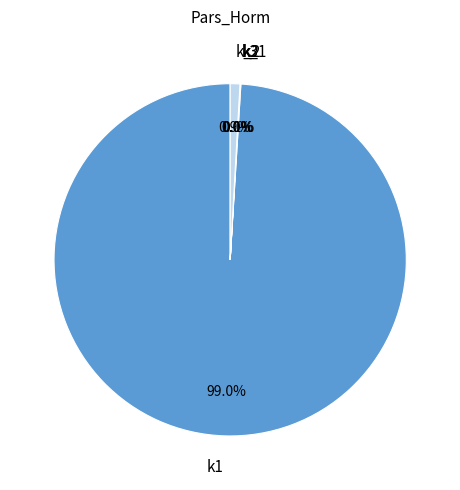

Does any single category account for the majority?

Yes